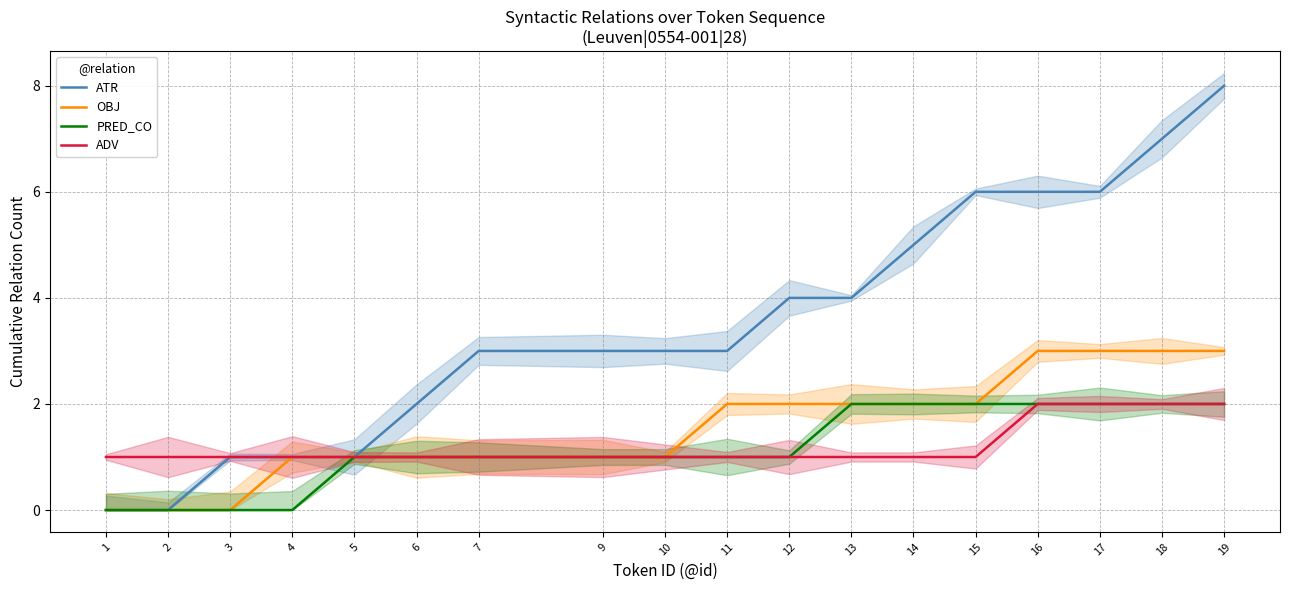

How many series are shown in this chart?

4